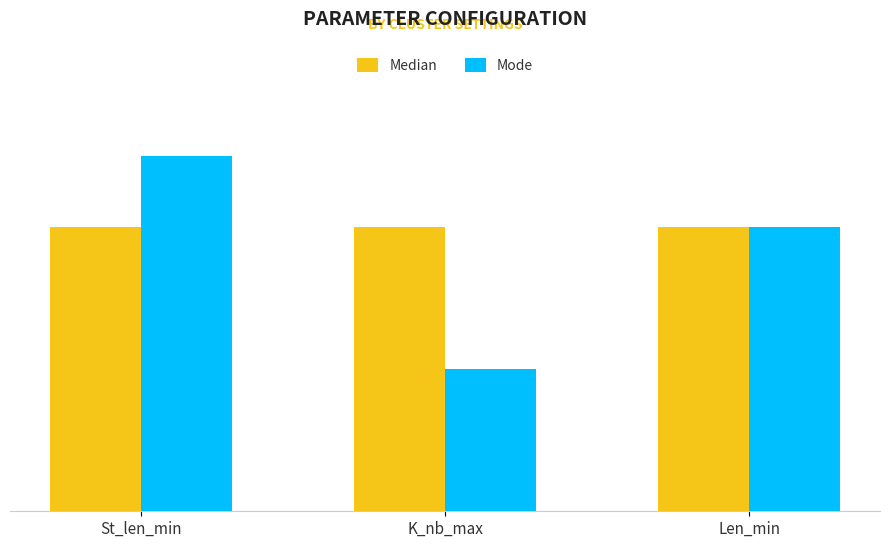

Are the bars horizontal?

No